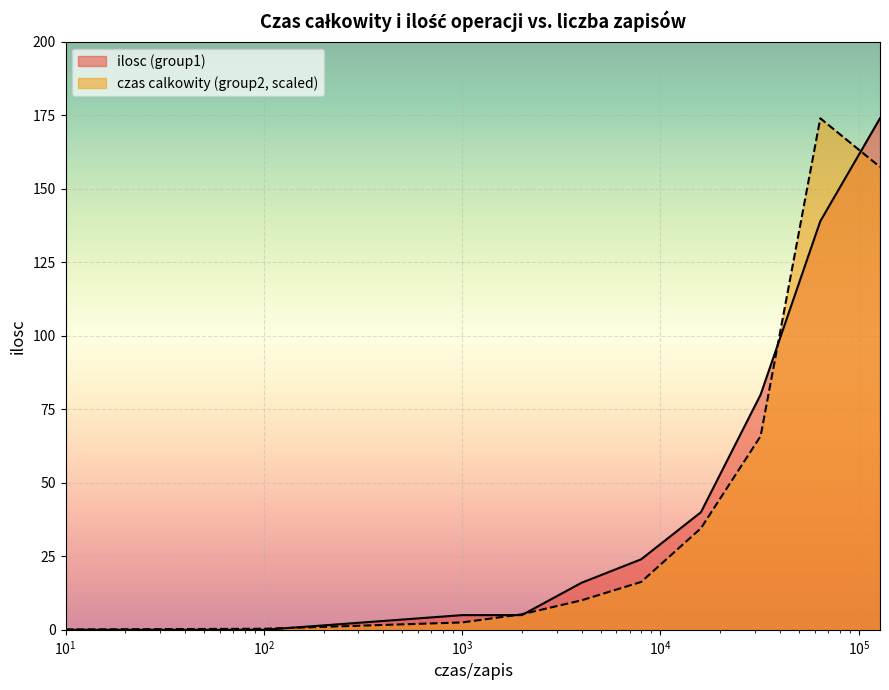

Which series has the largest range (max minus min)?

ilosc (group1)